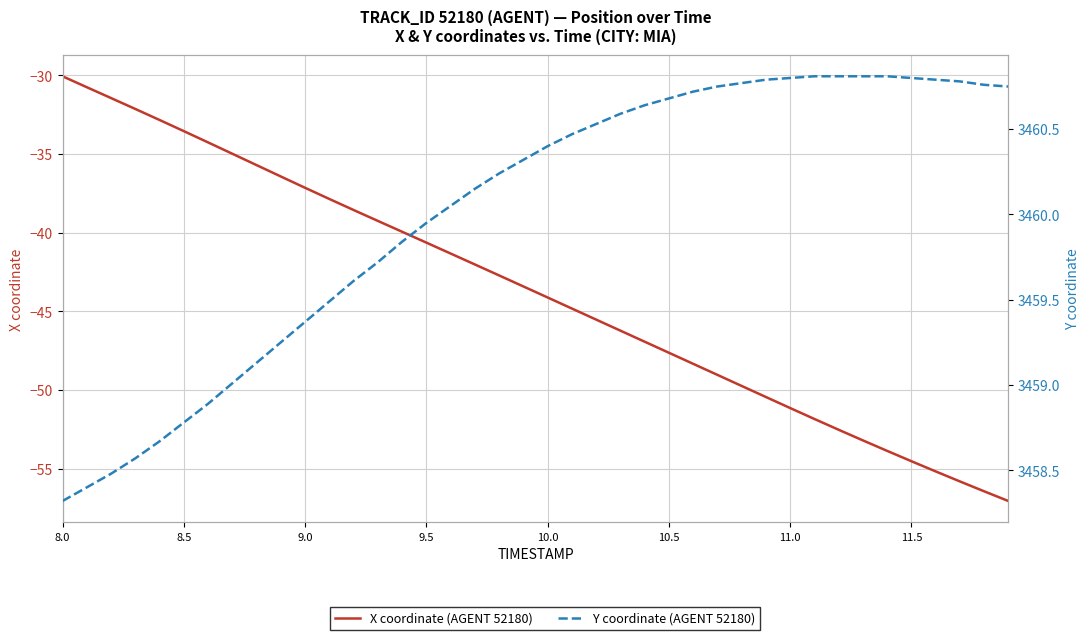

Rank the series by their average value, from highest to lowest.

Y coordinate (AGENT 52180), X coordinate (AGENT 52180)